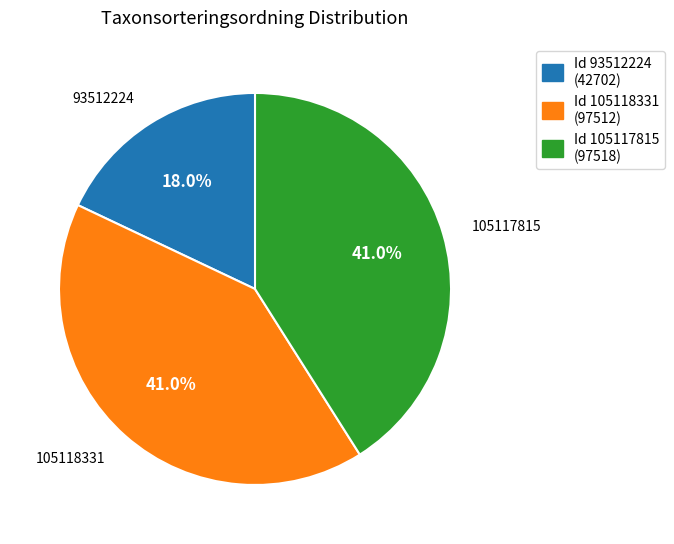

Count the number of slices in the pie.

3